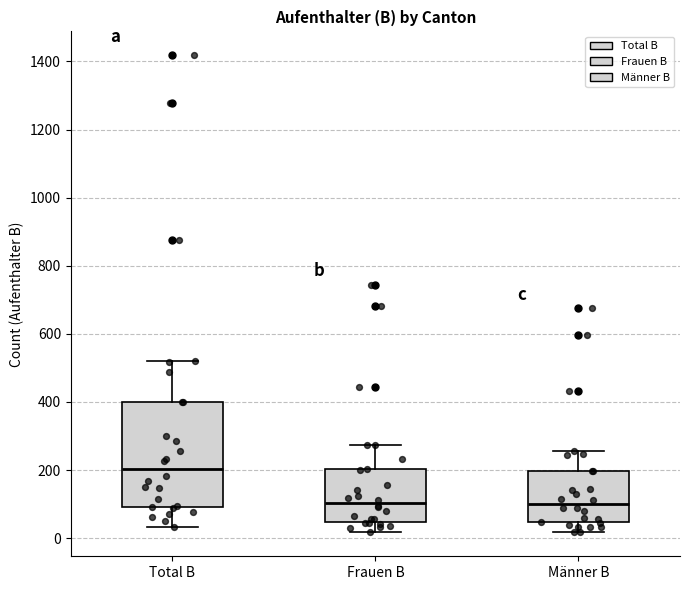

Where does the median line of the box for Männer B sit on the y-axis? The values are not printed on the chart, so give them approximately, as read against the axis.

100